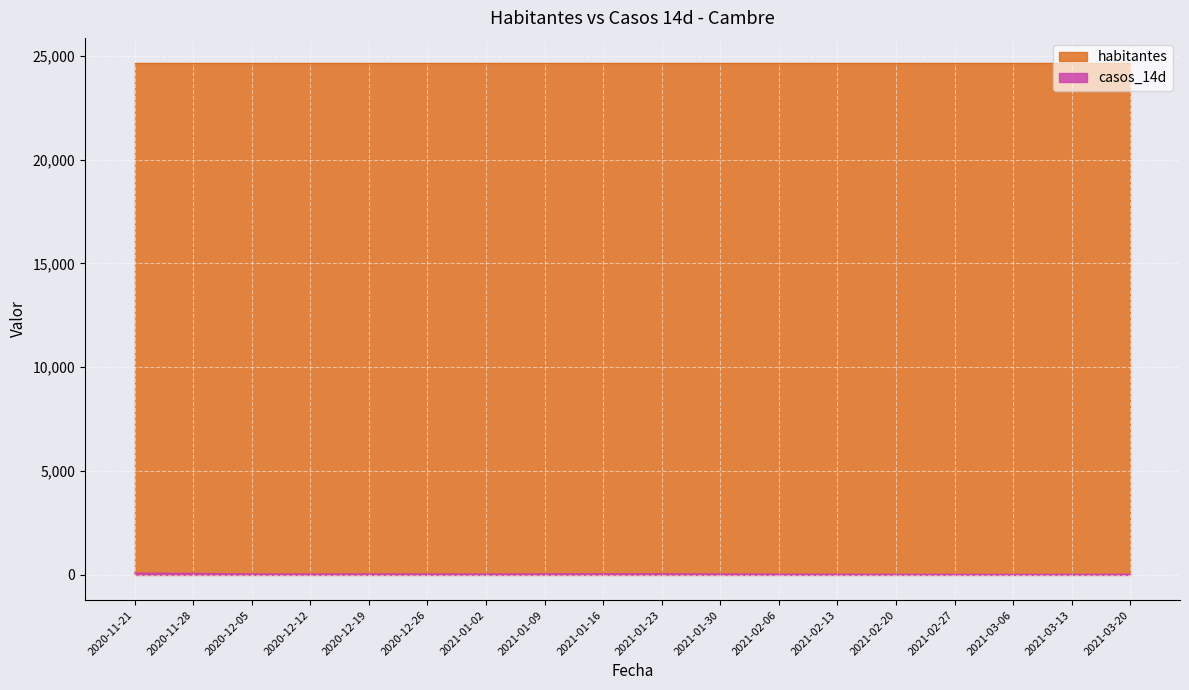

List the labels in order of value, smallest first.

2021-03-06, 2021-02-27, 2021-03-13, 2021-02-20, 2021-02-13, 2021-03-20, 2021-02-06, 2021-01-02, 2020-12-12, 2020-12-26, 2021-01-30, 2020-12-05, 2020-12-19, 2021-01-09, 2021-01-23, 2021-01-16, 2020-11-28, 2020-11-21